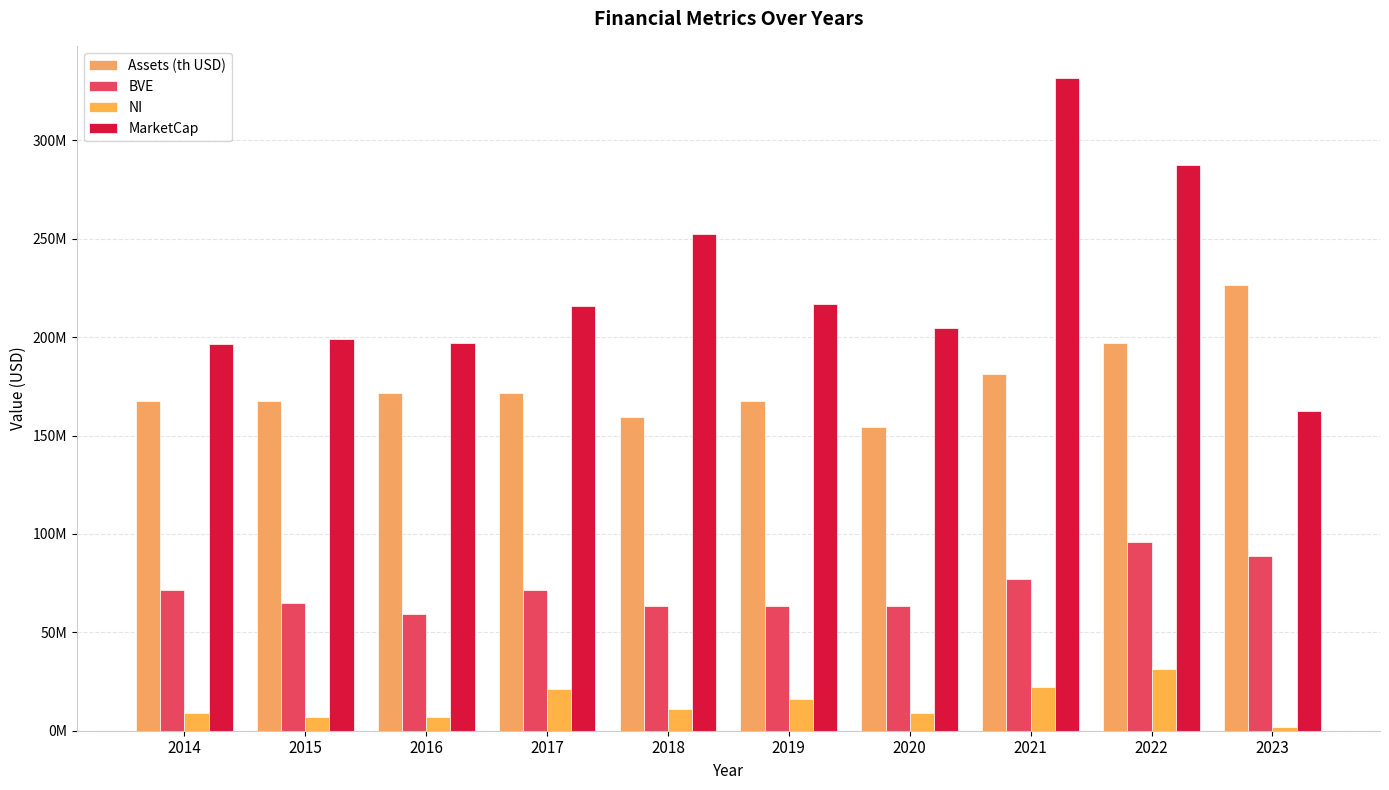

Between 2017 and 2021, which is larger?

2021